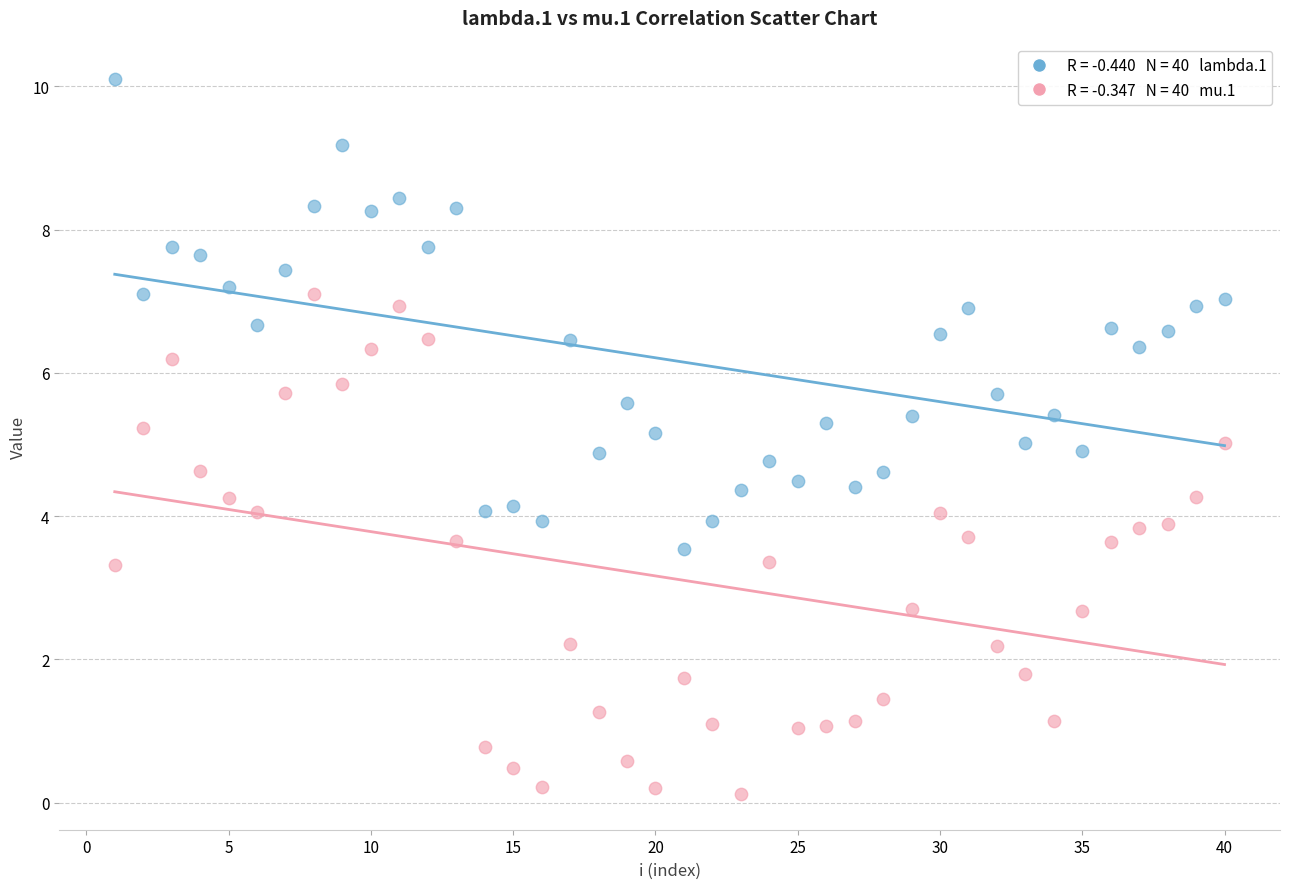

Across all data points, what is the range of Y values (max minus min)?

10.0